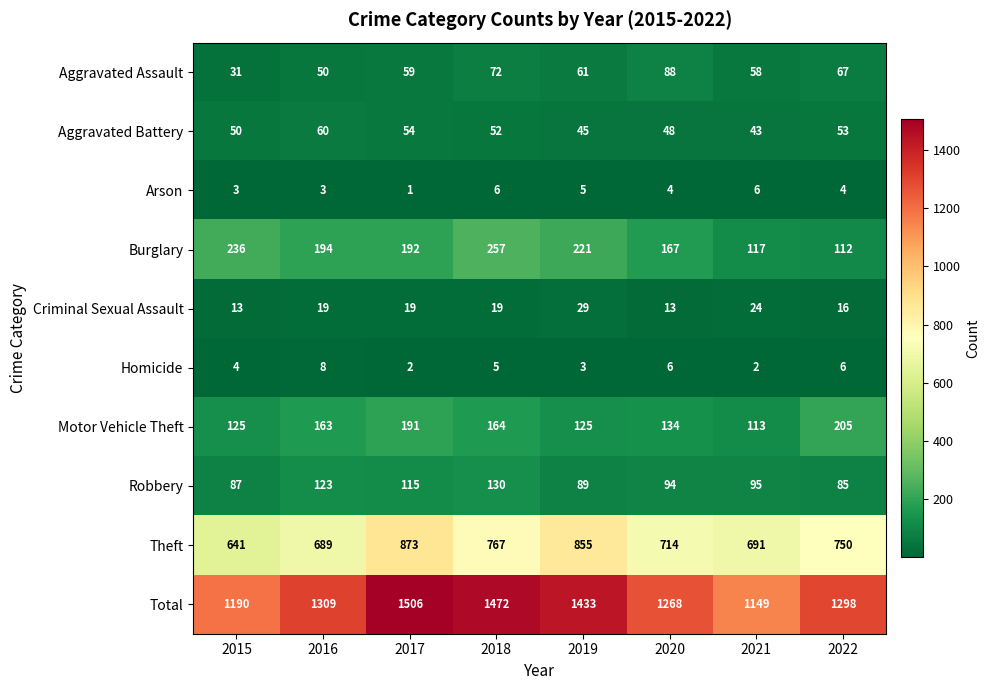

What is the maximum value shown in the chart?

1506